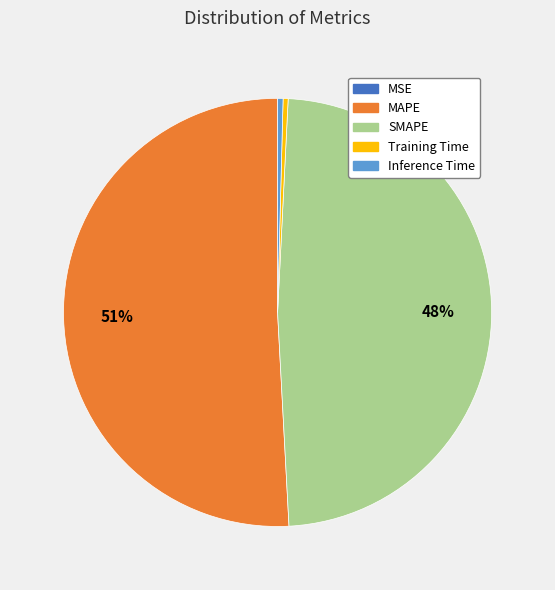

True or false: Inference Time accounts for 13% of the total.

False